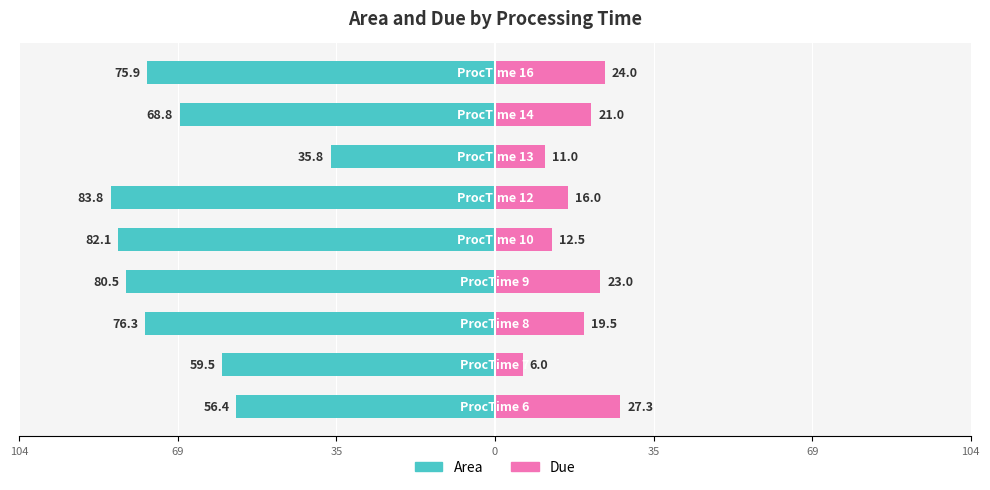

What is the average value of the Due series?

17.8